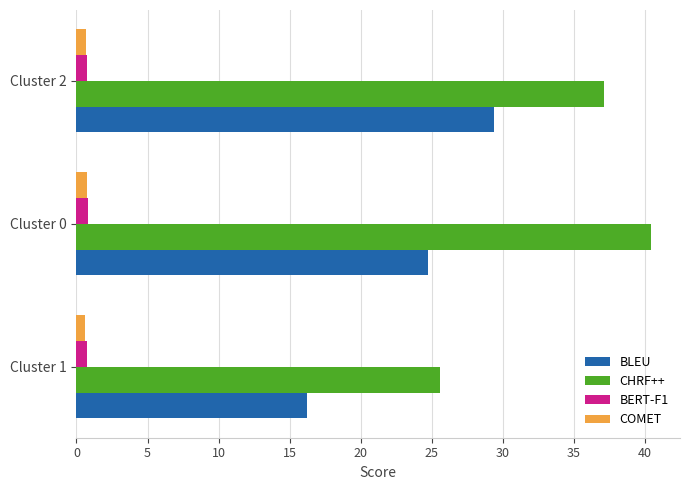

Which series has the largest total across all categories?

CHRF++